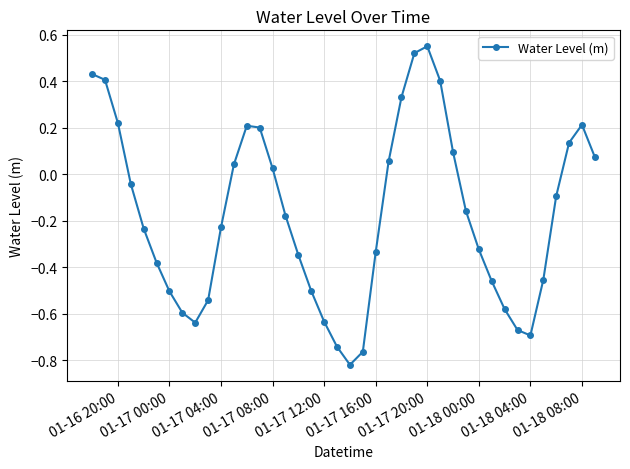

How many values are below zero?

24